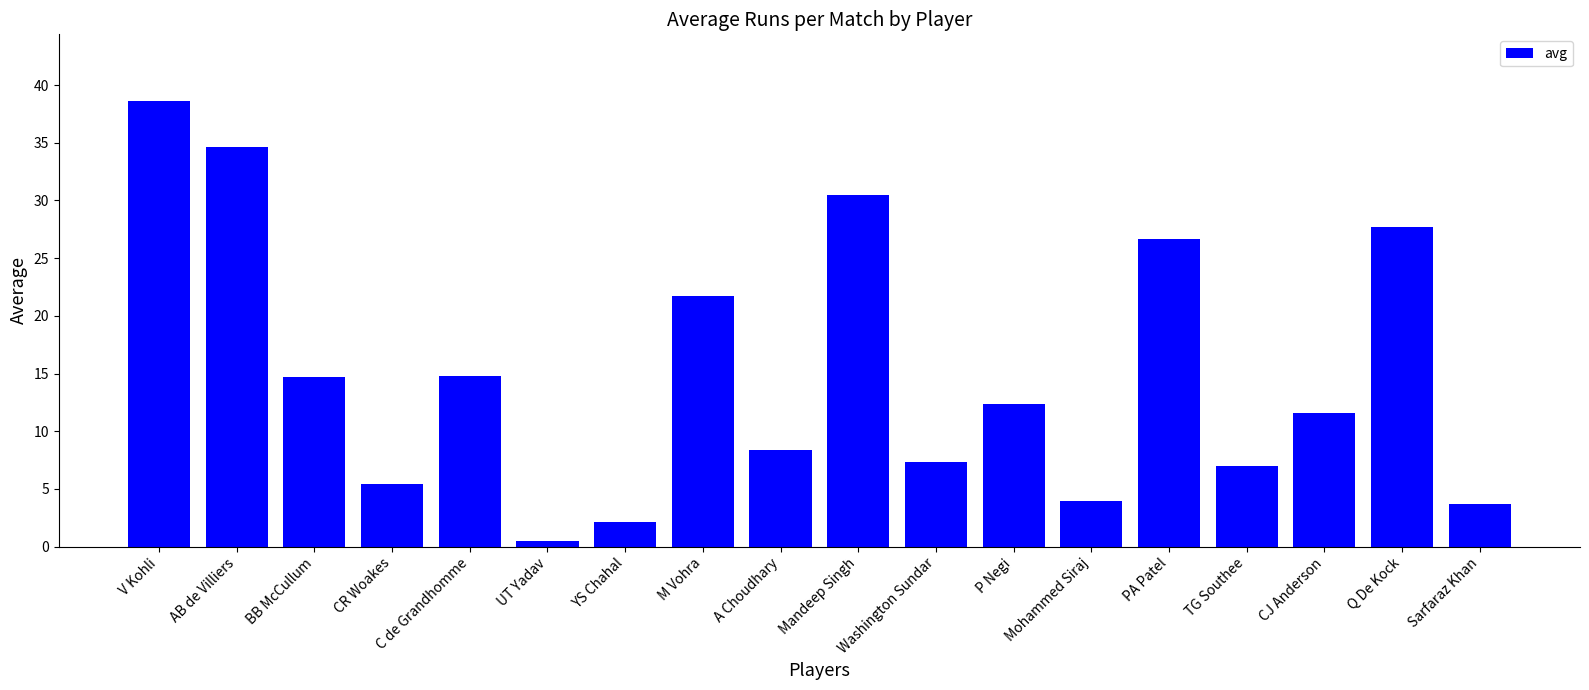

Which category has the highest value across all series?

V Kohli